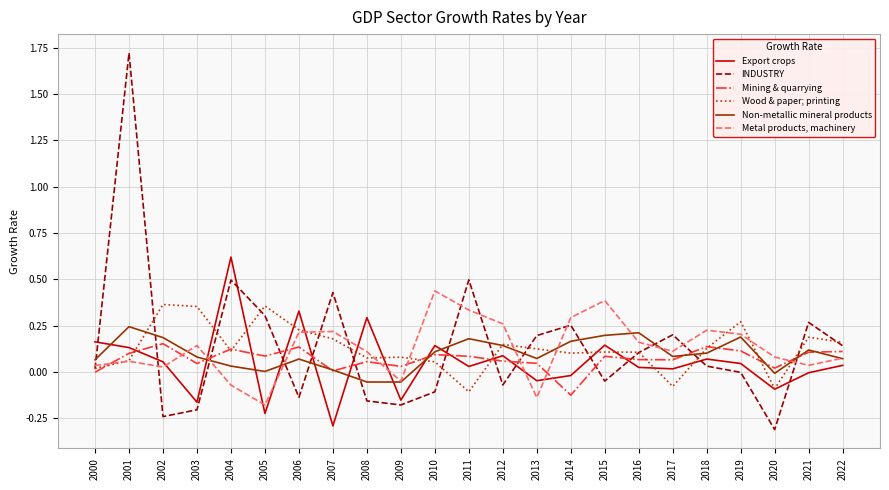

What is the spread (max minus min) of values at 2006?

0.5